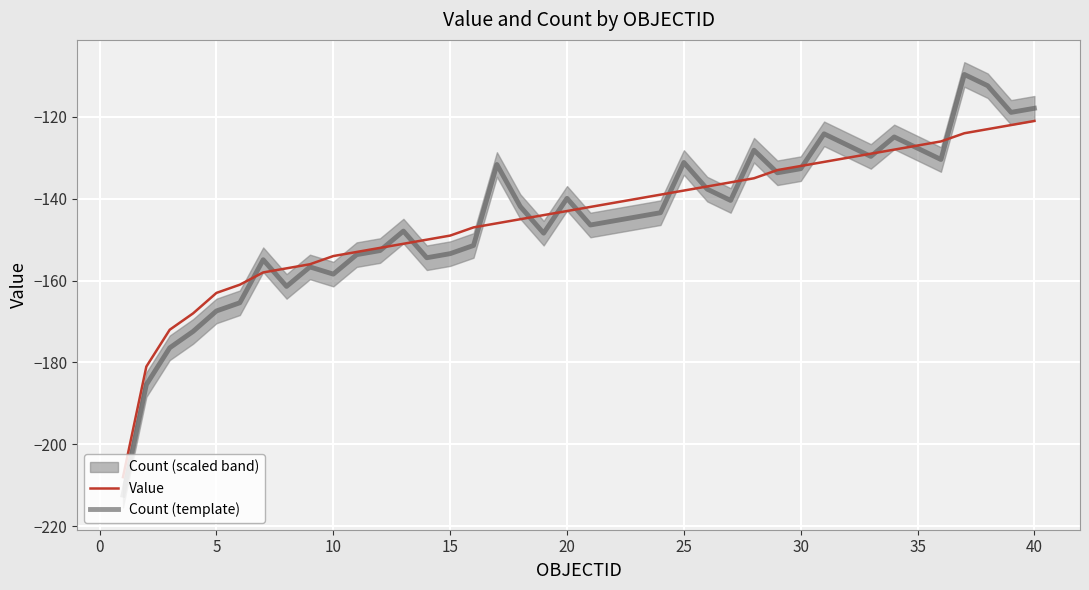

What is the maximum value for Count (template)?

-109.6